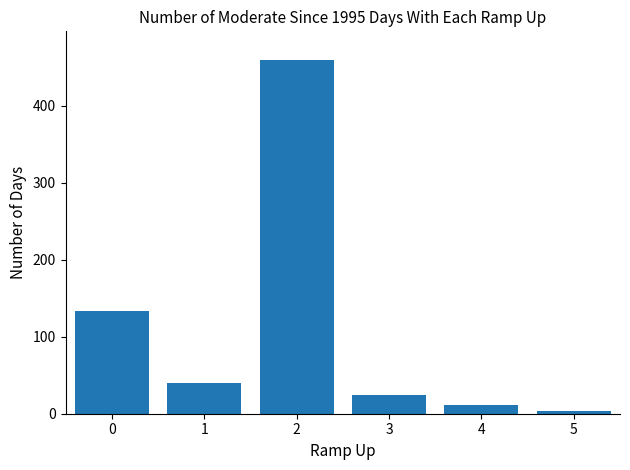

The value at 0 is 133. True or false?

True